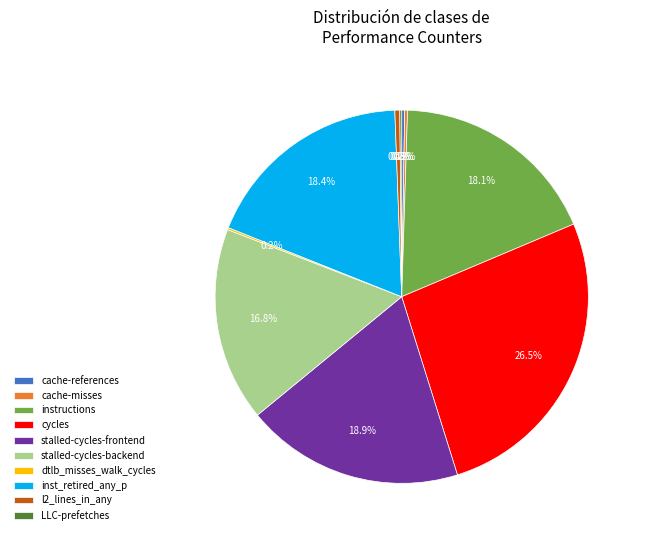

Is inst_retired_any_p the majority of the pie?

No